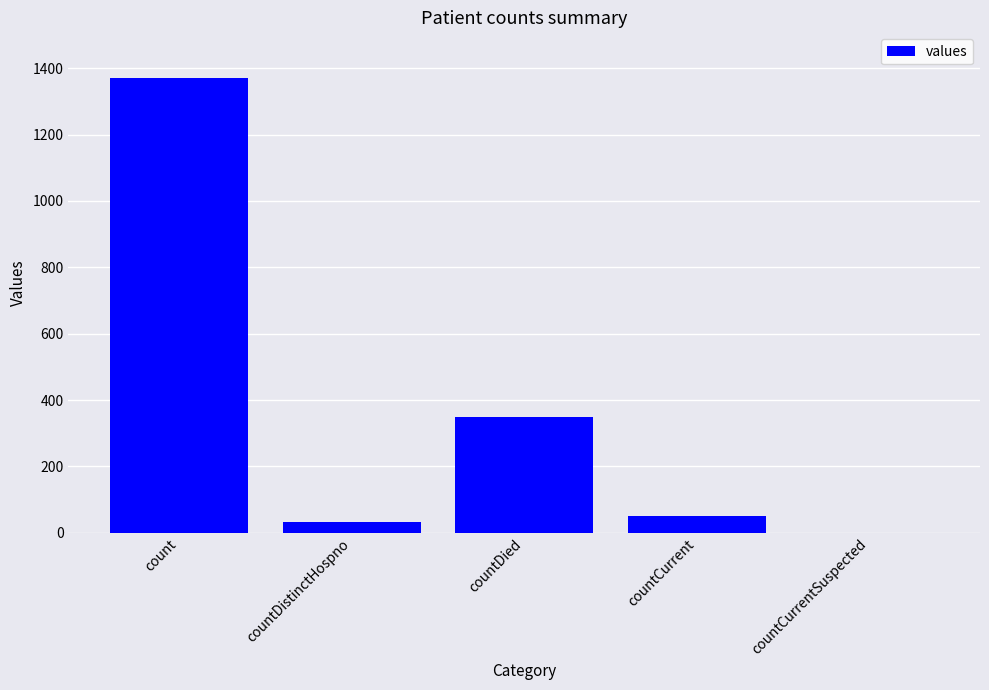

What is the approximate value at countDied, to the nearest 10?

350